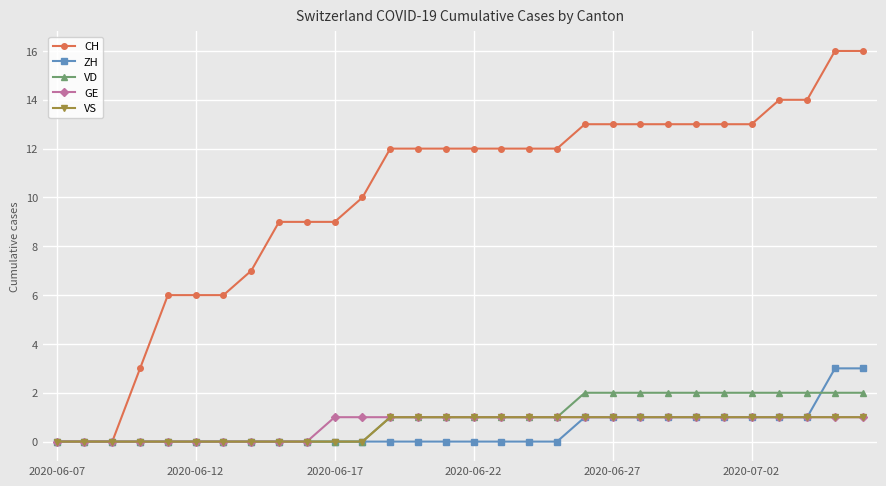

What are all the series names shown in the legend?

CH, ZH, VD, GE, VS